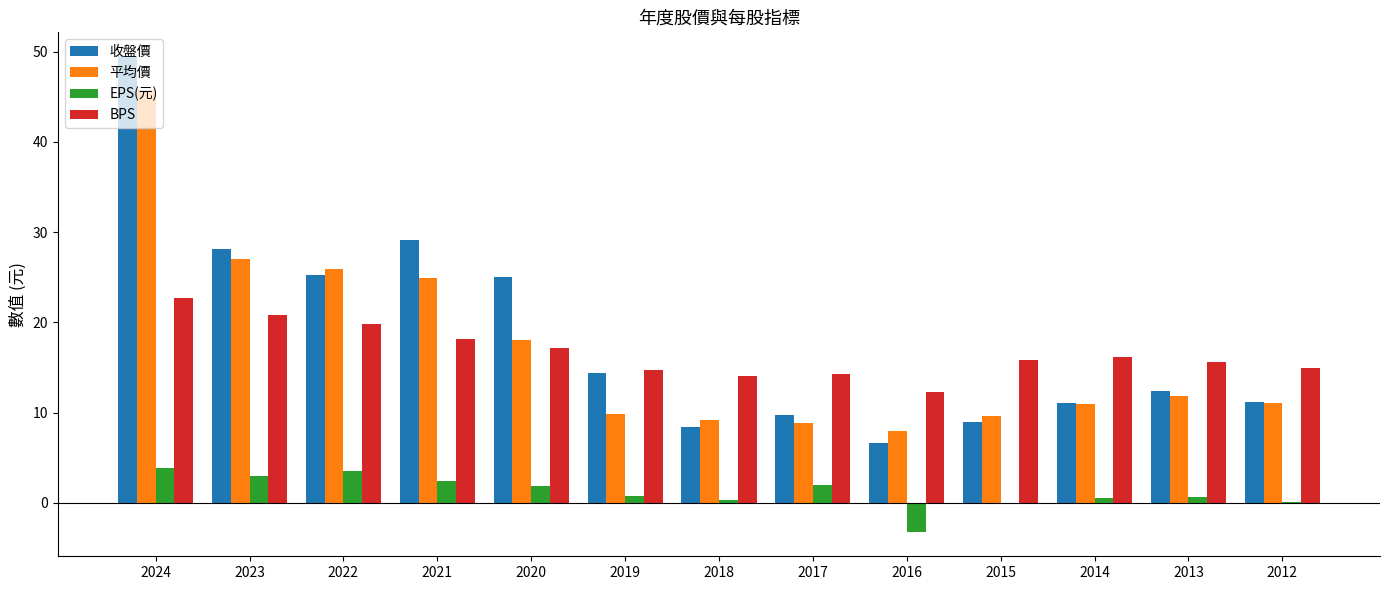

What is the highest value of the BPS series?

22.7